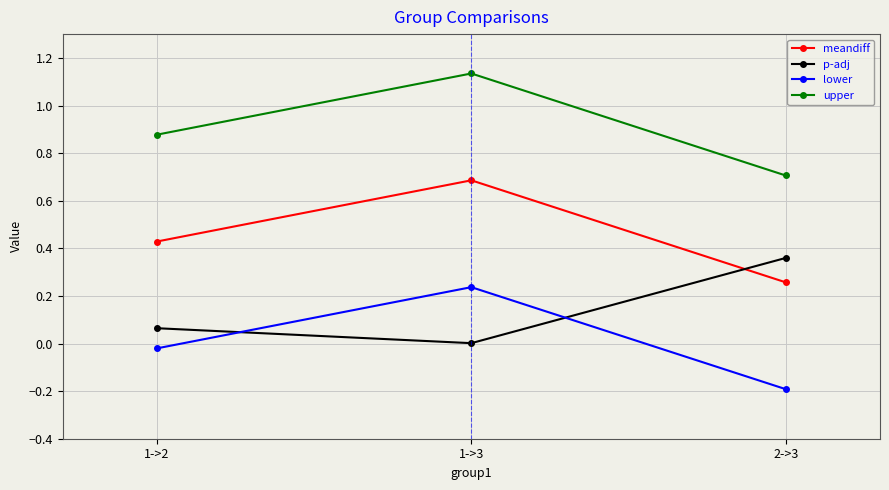

What position from the right is 1->2?

3